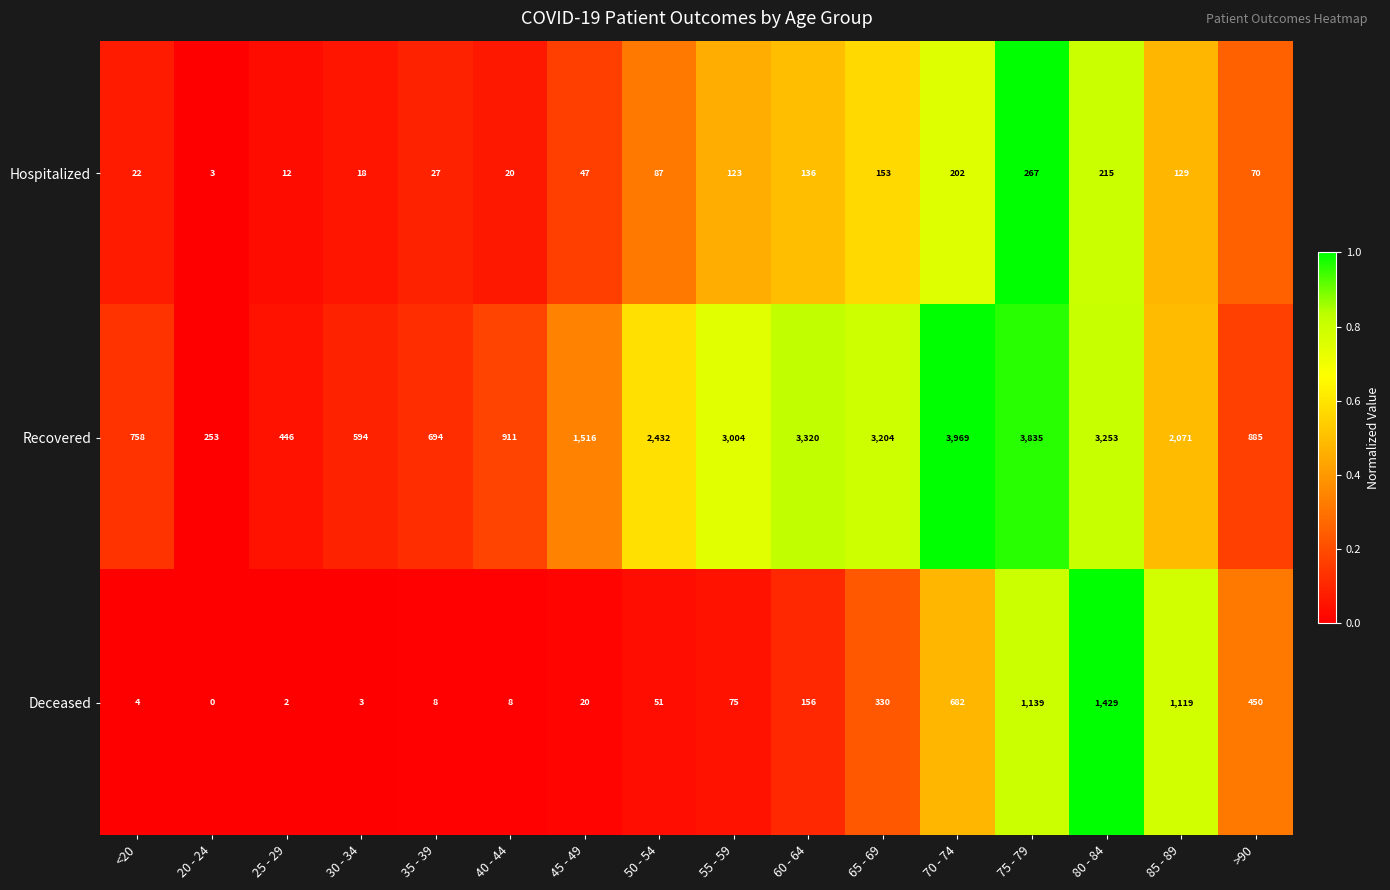

Rank the series by their maximum value, from highest to lowest.

Recovered, Deceased, Hospitalized